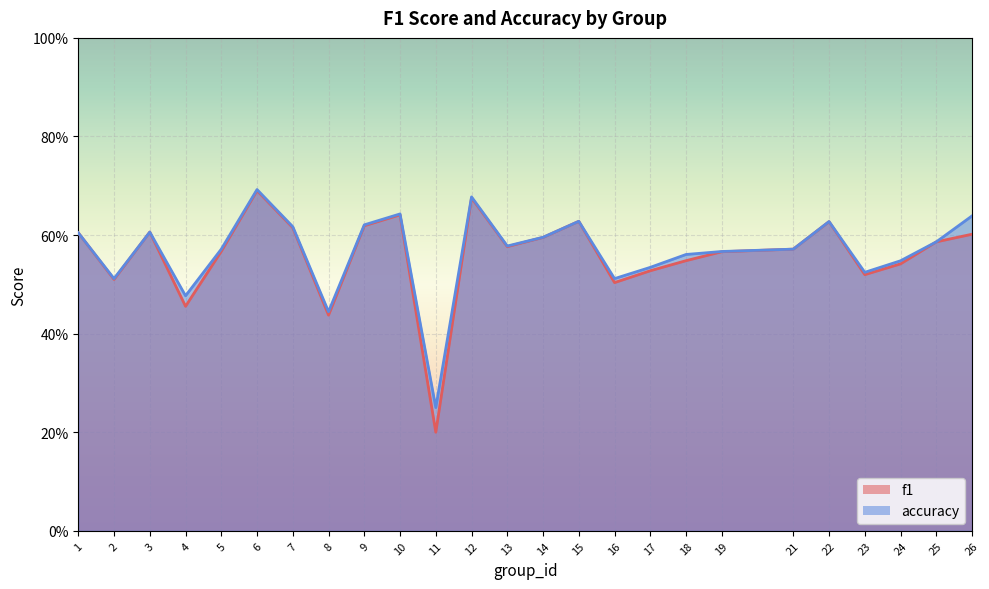

List the labels in order of f1 value, largest first.

6, 12, 10, 15, 22, 9, 7, 3, 1, 26, 14, 25, 13, 21, 5, 19, 18, 24, 17, 23, 2, 16, 4, 8, 11